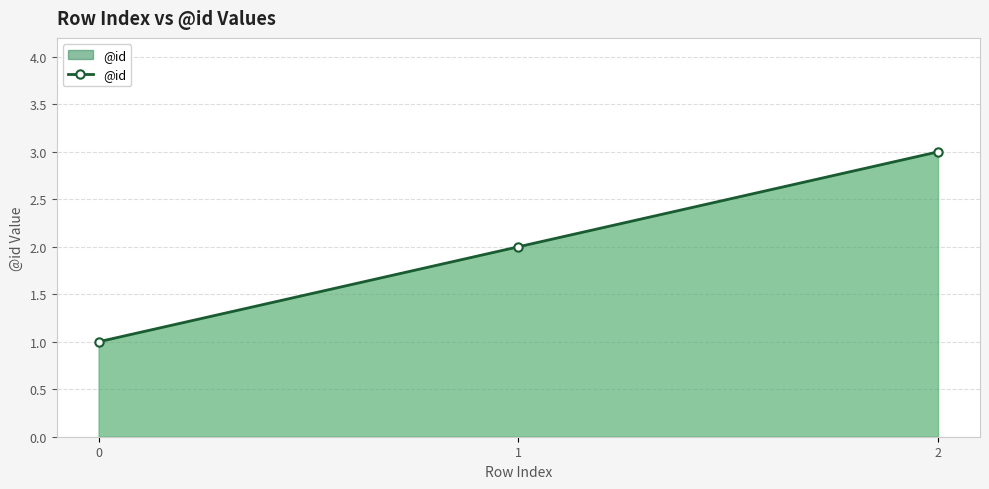

What is the difference between the maximum and minimum values?

2